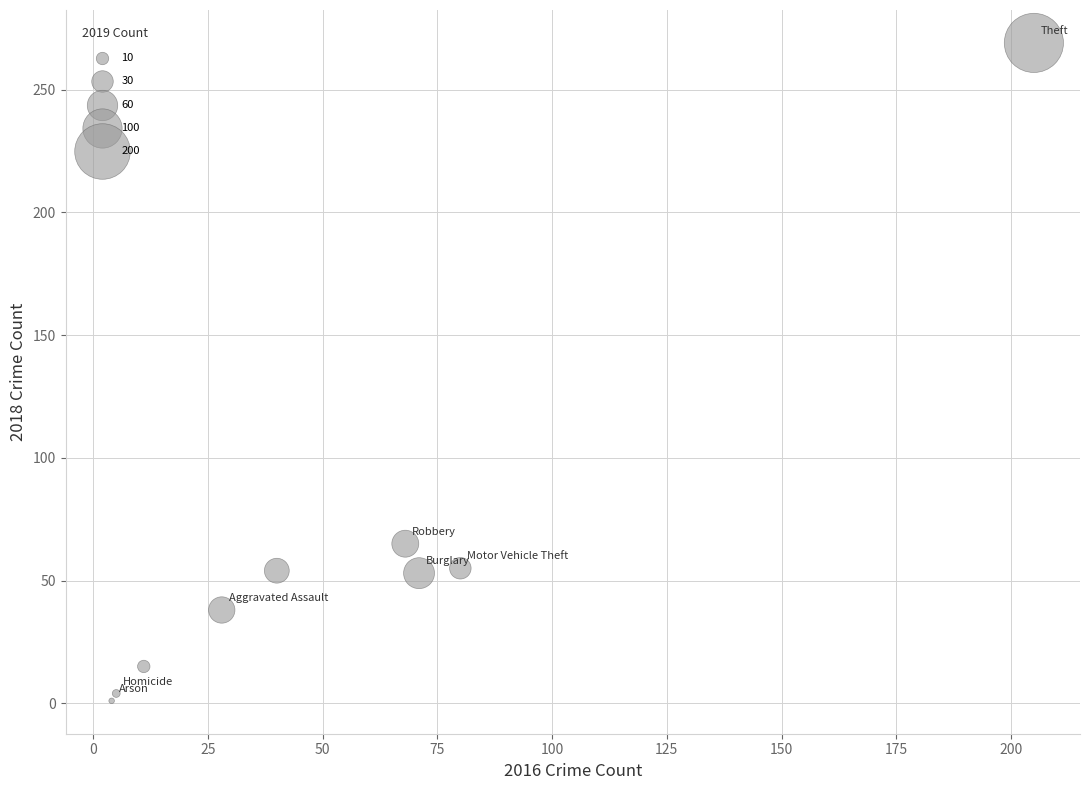

What is the range of Y values (max minus min)?

268